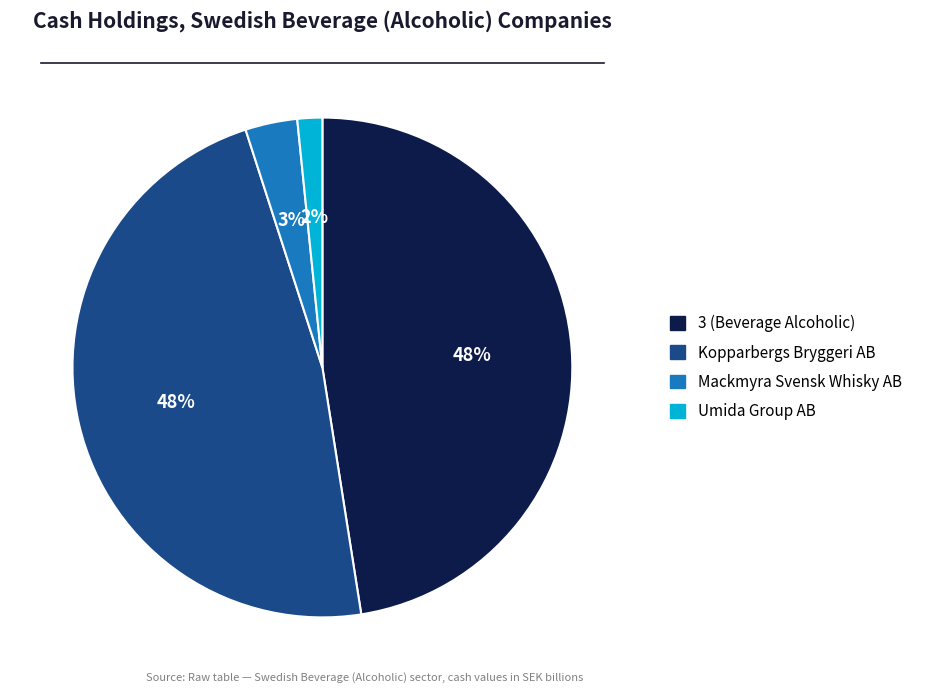

Which category has the smallest portion of the pie?

Umida Group AB